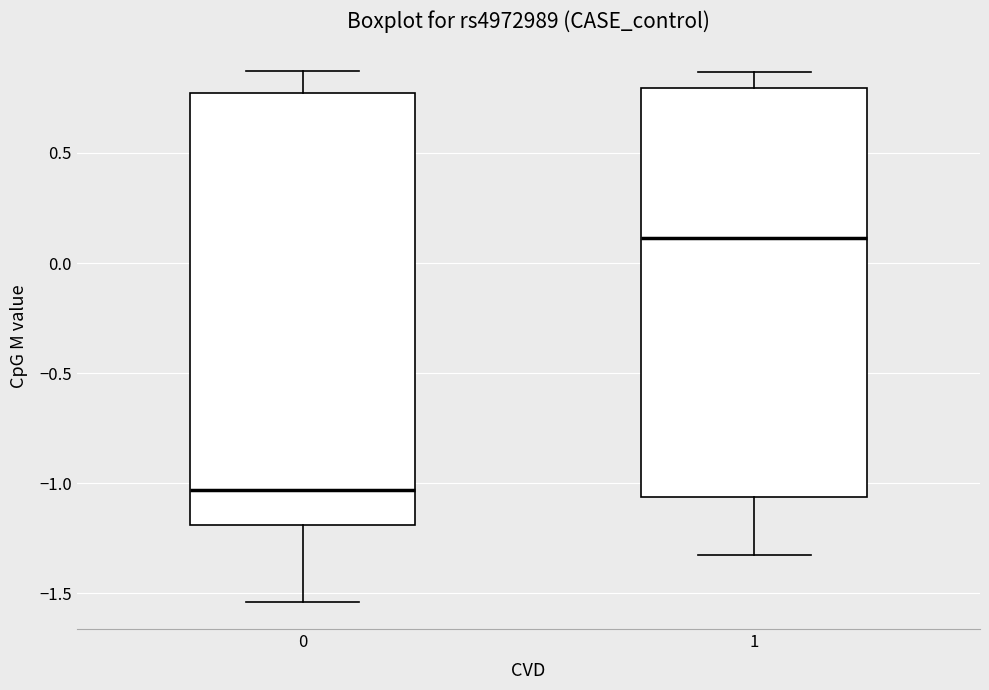

Reading left to right, transcribe this box plot: for each box, give where its median line is, the range the box spans, and where its two whiskers end, as read against the y-axis. The values are not printed on the chart, so give them approximately, as read against the axis.

0: median -1.05, box -1.20 to 0.75, whiskers -1.55 to 0.85
1: median 0.10, box -1.05 to 0.80, whiskers -1.35 to 0.85